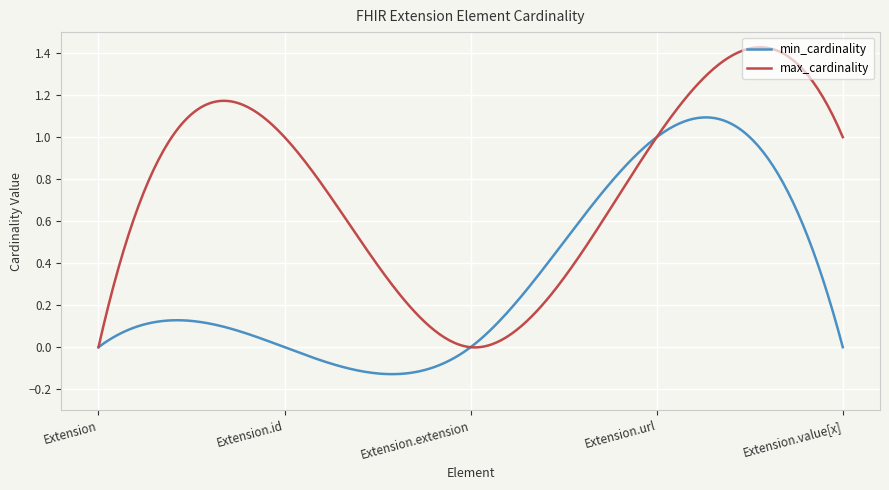

What is the sum of all max_cardinality values?

224.7